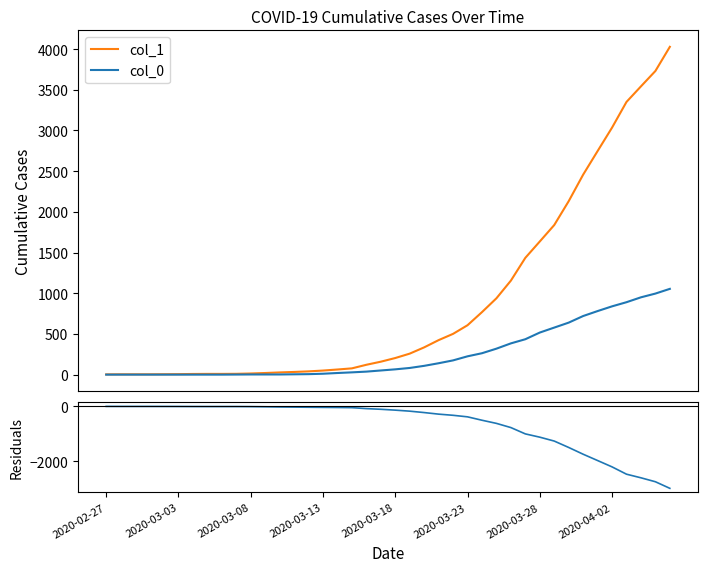

What position from the right is 2020-03-18?

20